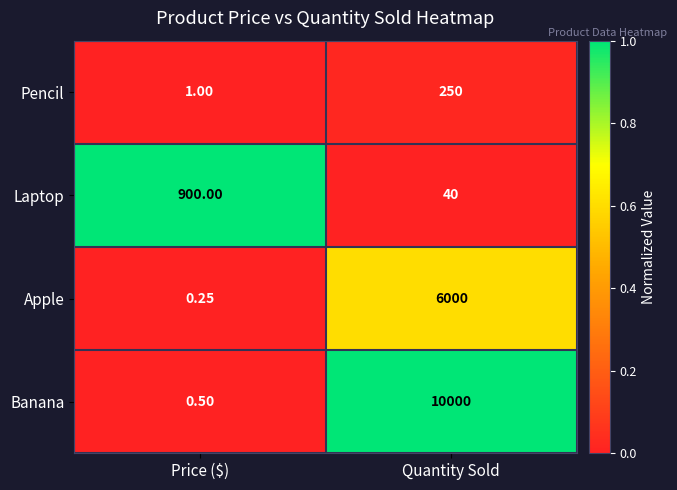

Rank the series at Price ($) from highest to lowest value.

Laptop, Pencil, Banana, Apple